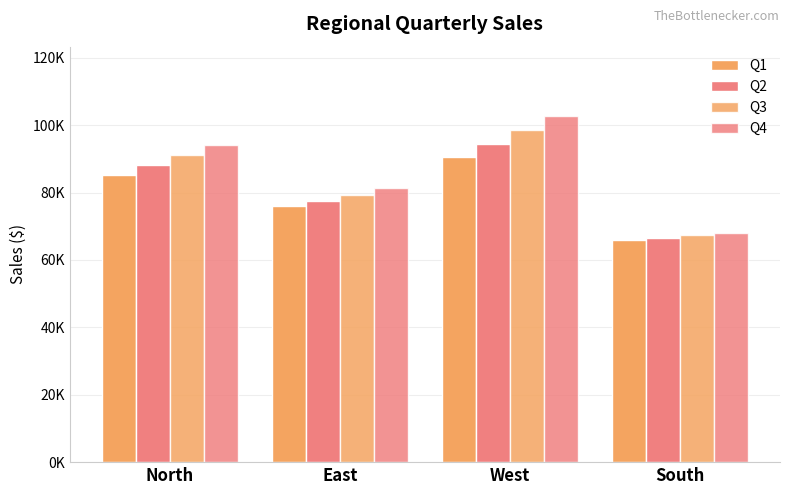

Does the chart contain any negative values?

No